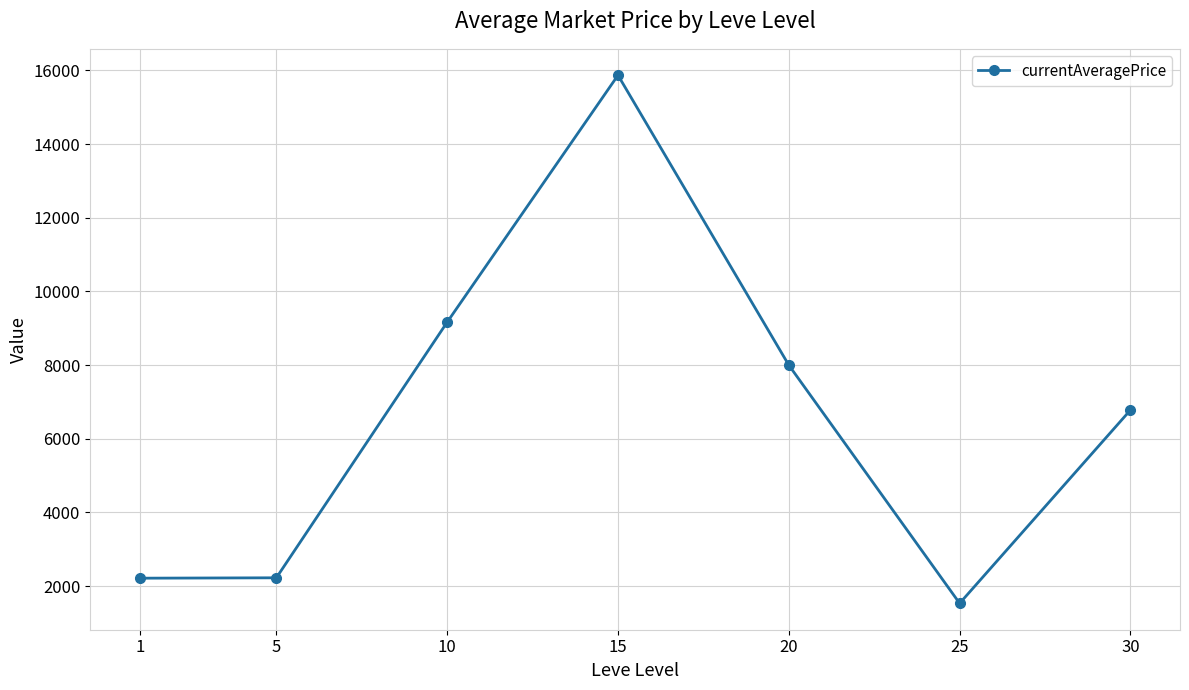

At which label is the value closest to 8701?

10